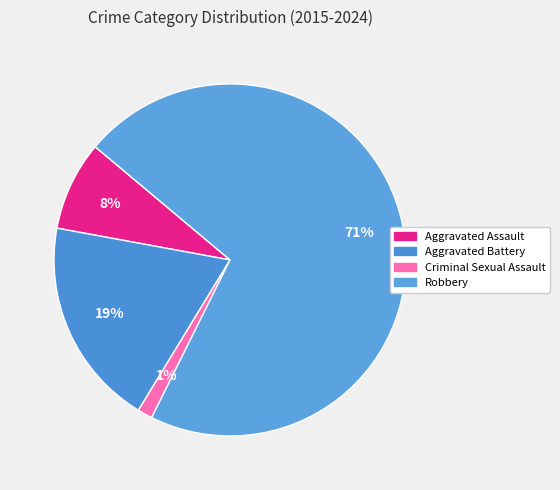

Which slice is the smallest?

Criminal Sexual Assault